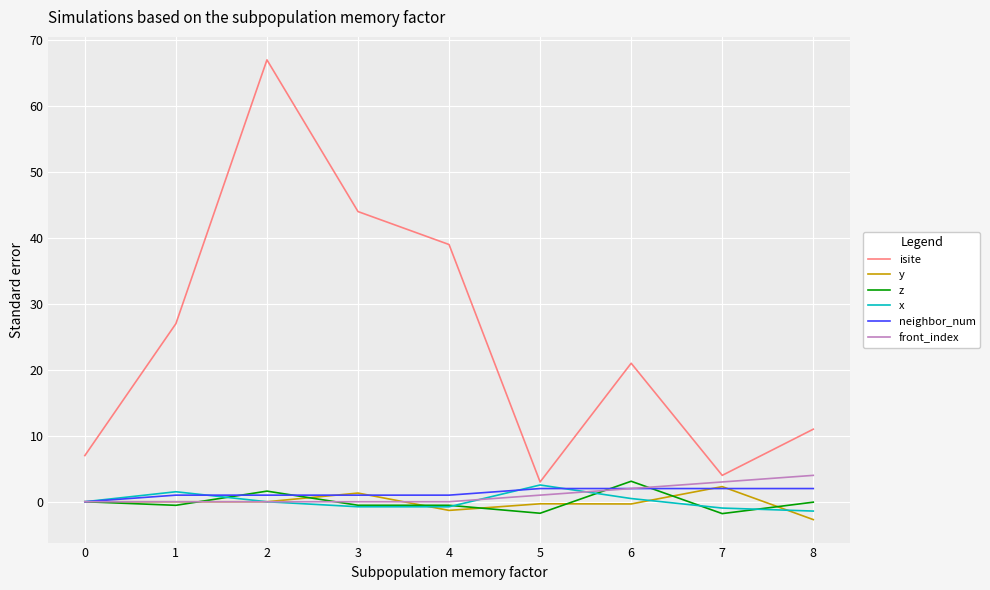

What is the total value across all series at 5?

6.5